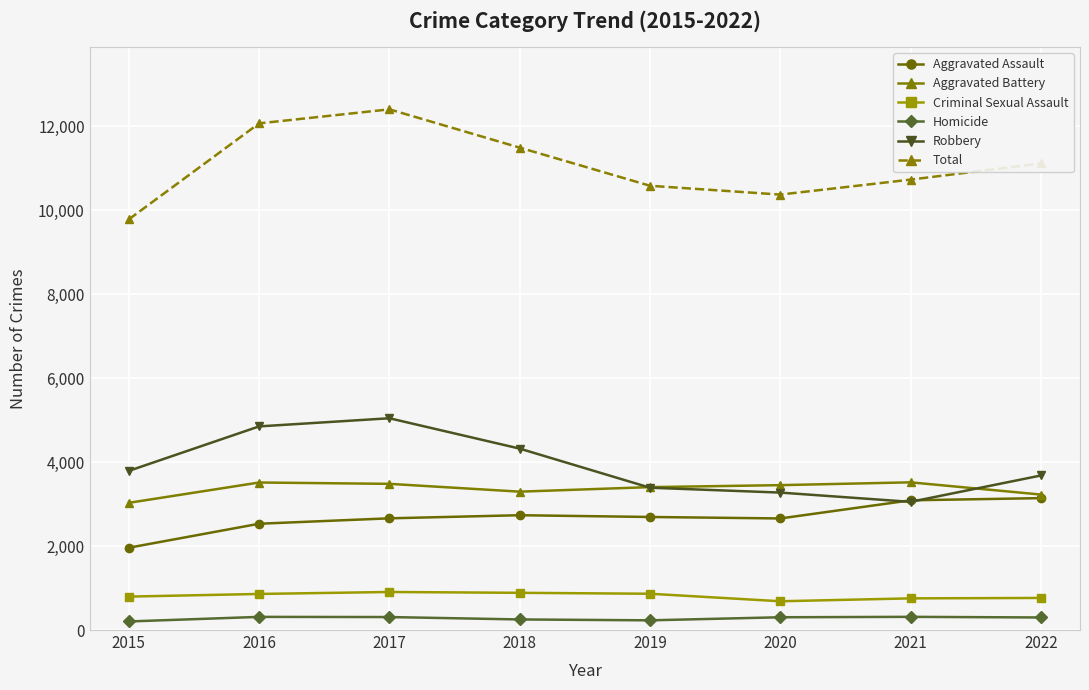

How many lines are shown in the chart?

6